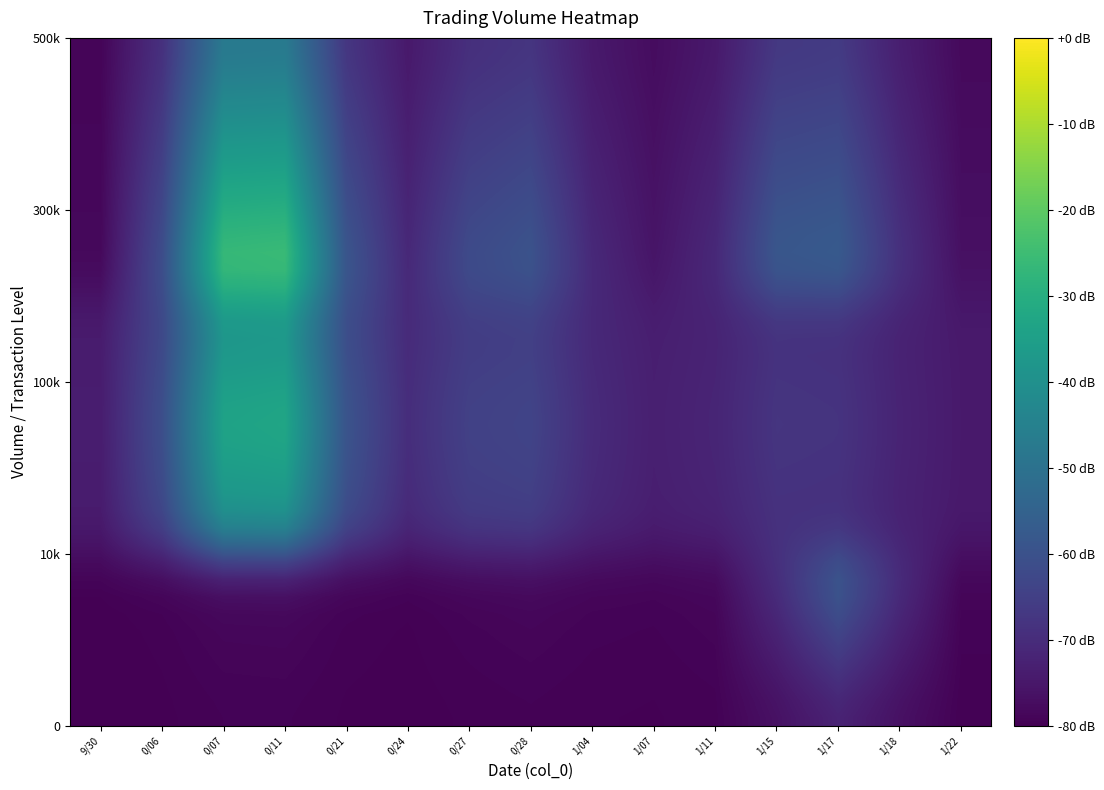

Which label corresponds to the smallest value in the chart?

9/30